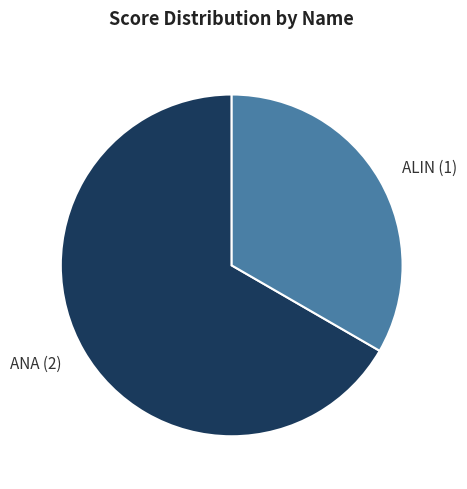

Between ALIN (1) and ANA (2), which is larger?

ANA (2)